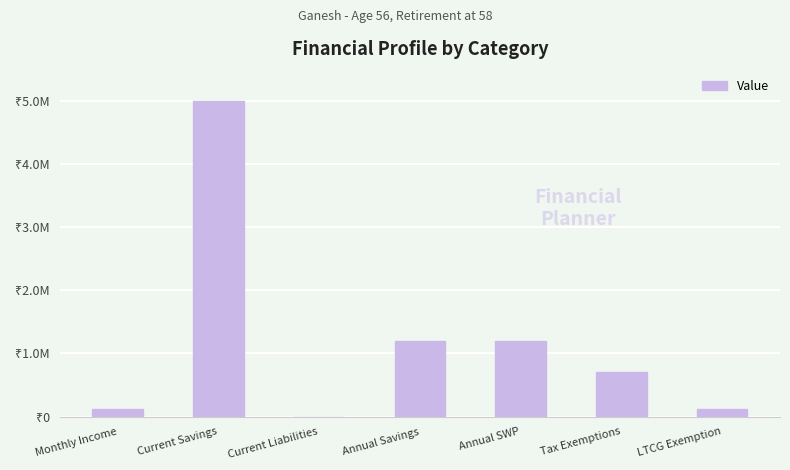

What position from the right is Tax Exemptions?

2